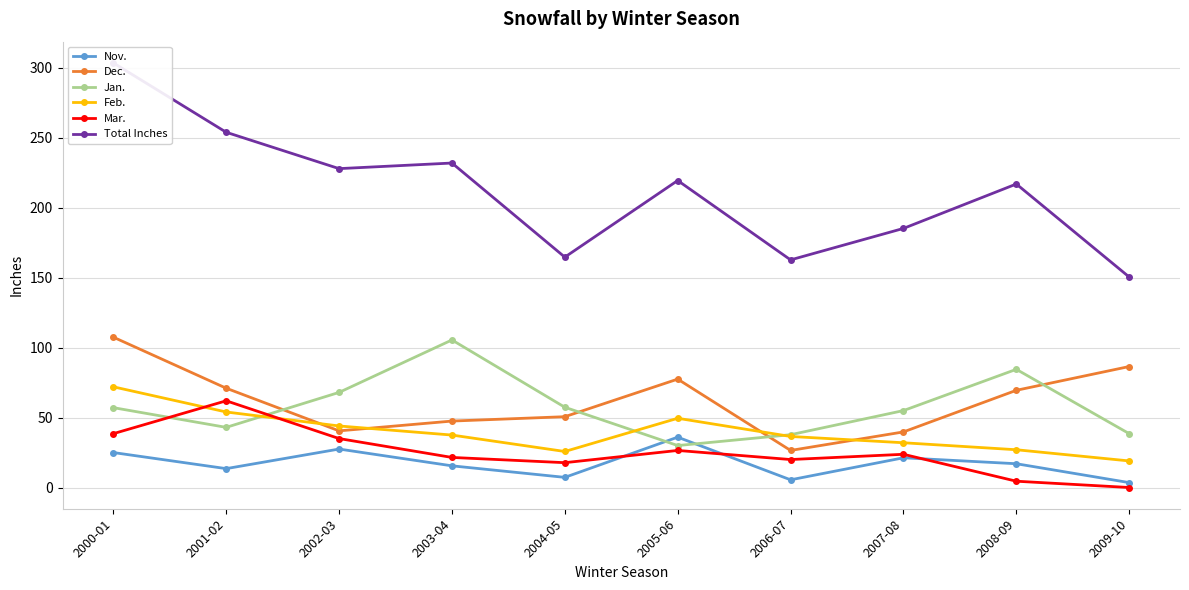

In Total Inches, how many points are higher than both neighbors (excluding endpoints)?

3